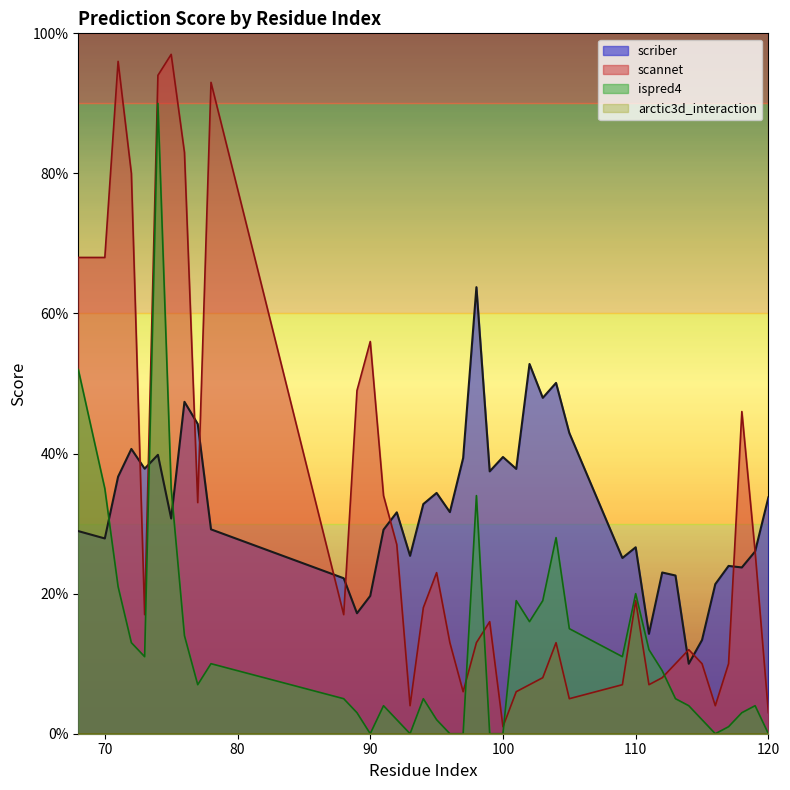

At which category is the sum across all series the highest?

74